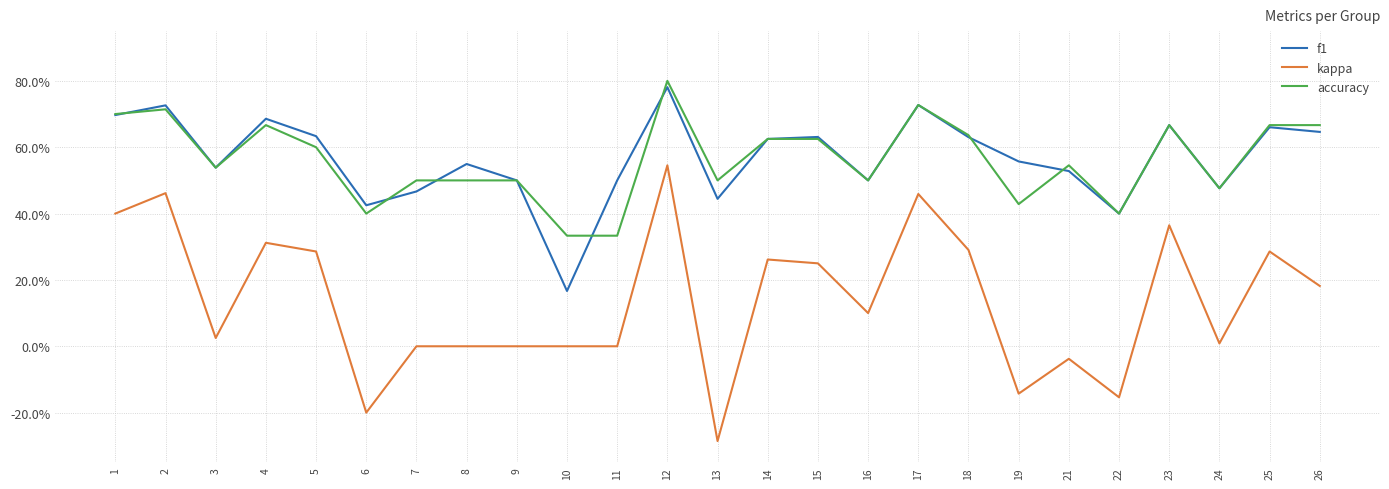

What is the average value of the accuracy series?

0.6